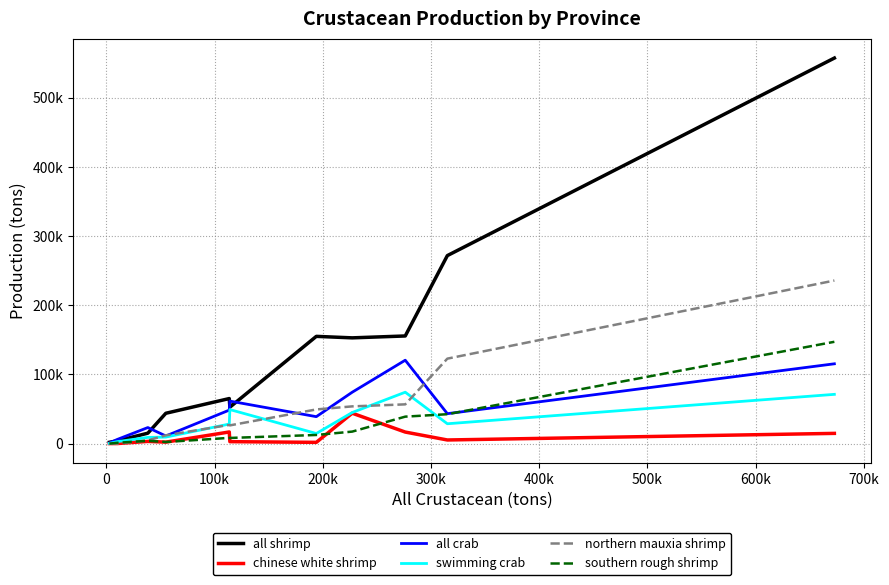

Reading left to right, extract all data points from this chart.

all shrimp: 1903	3957	15076	43859	65131	52667	155051	152894	155621	271825	557442
chinese white shrimp: 63	82	3199	2137	16822	2825	1805	43955	16695	5247	14788
all crab: 863	5951	23227	11049	48418	61453	38957	74312	120587	43292	115389
swimming crab: 341	2810	8972	9432	28257	49203	14612	44970	74318	28697	71213
northern mauxia shrimp: 86	0	4687	11959	27052	26346	49395	53824	56739	122842	235768
southern rough shrimp: 0	1183	4069	2329	8276	8178	12483	17356	38987	42497	147196